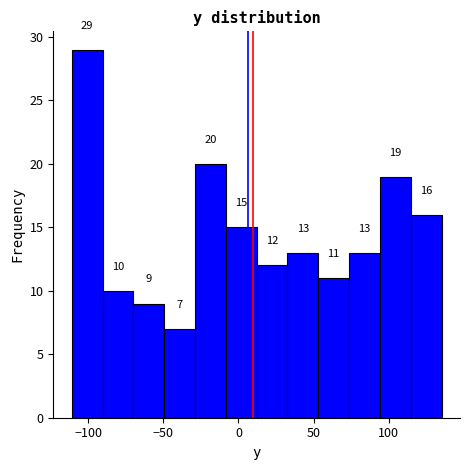

Reading left to right, list every bar in this chart as the range it spans on the x-axis followed by its height. The bar edges are not printed on the chart, so give them approximately, as read against the axis.

-110 to -90: 29
-90 to -70: 10
-70 to -50: 9
-50 to -30: 7
-30 to -10: 20
-10 to 10: 15
10 to 35: 12
35 to 55: 13
55 to 75: 11
75 to 95: 13
95 to 115: 19
115 to 135: 16